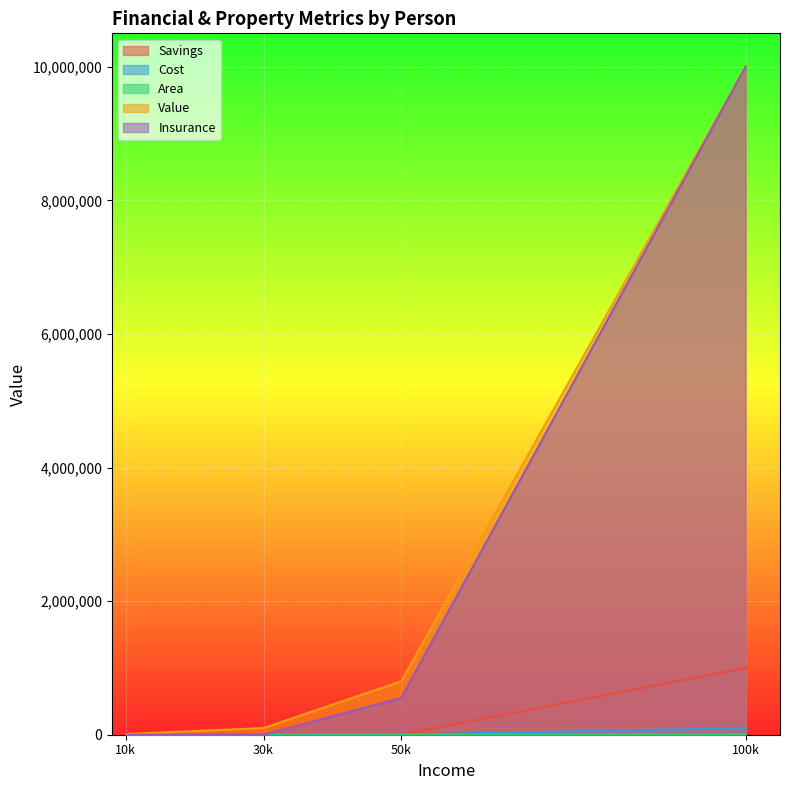

Reading left to right, transcribe all the data shown in this chart.

Savings: Alfred=10000	Bruce=1000000	Selena=100	Fish=1000
Cost: Alfred=100	Bruce=100000	Selena=10	Fish=2000
Area: Alfred=700	Bruce=5000	Selena=250	Fish=2000
Value: Alfred=100000	Bruce=10000000	Selena=10000	Fish=800000
Insurance: Alfred=0	Bruce=10000000	Selena=0	Fish=550000